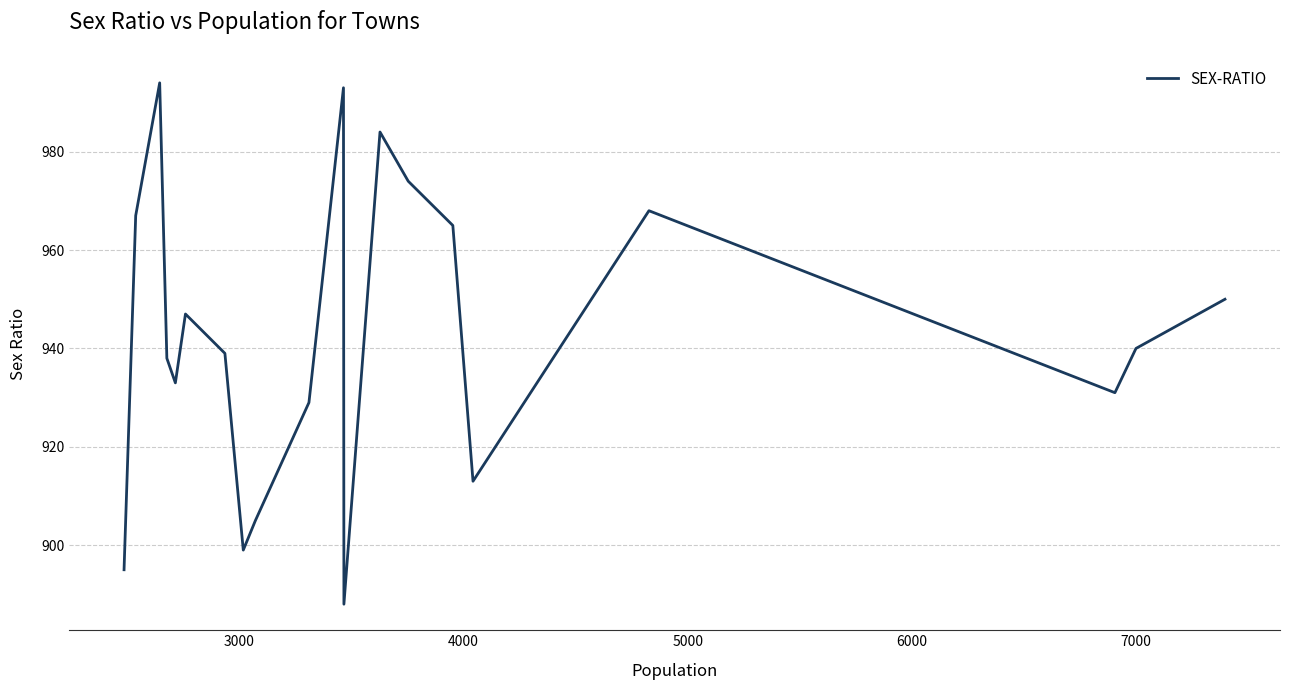

What is the maximum value shown in the chart?

994